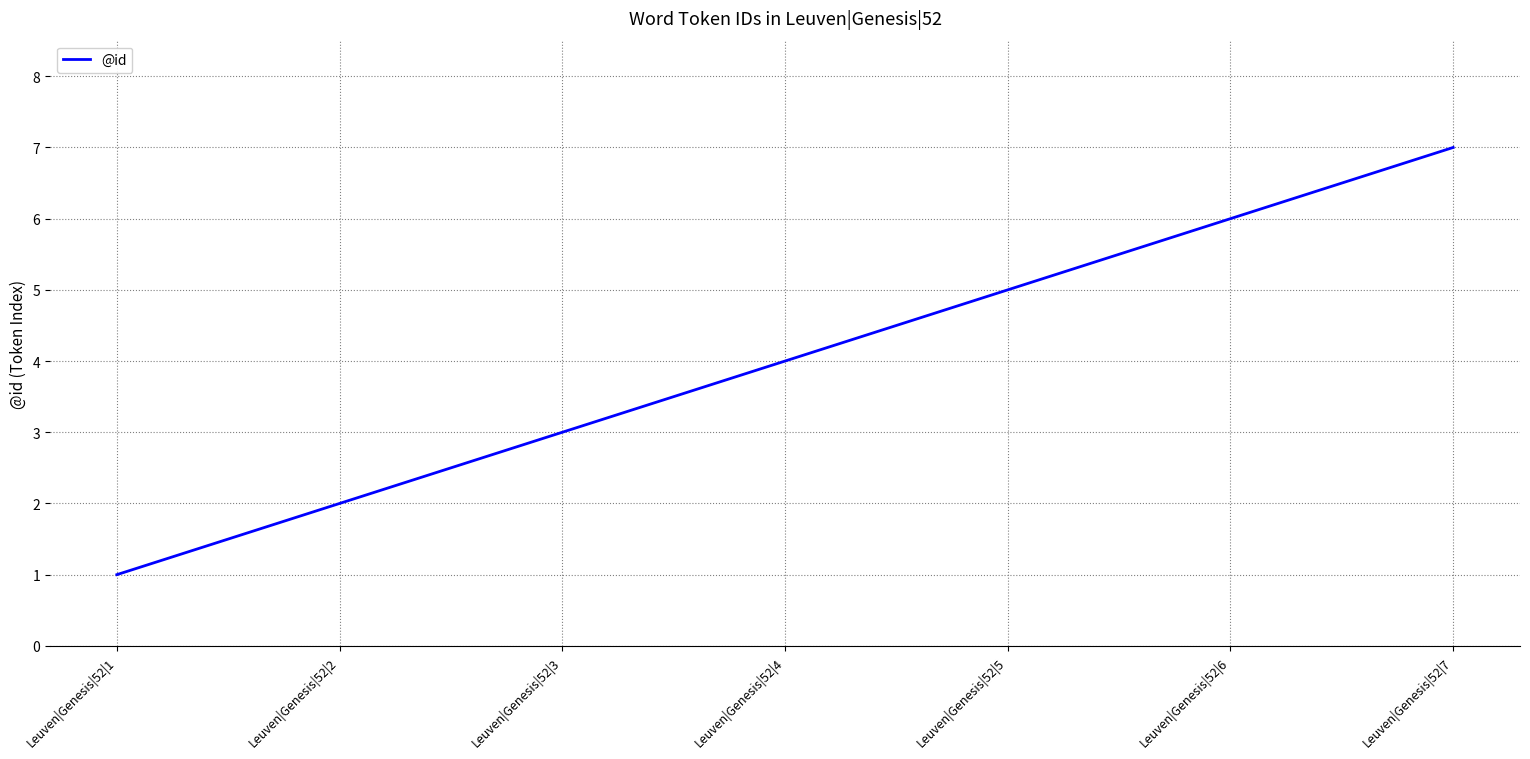

Rank the categories by value from highest to lowest.

Leuven|Genesis|52|7, Leuven|Genesis|52|6, Leuven|Genesis|52|5, Leuven|Genesis|52|4, Leuven|Genesis|52|3, Leuven|Genesis|52|2, Leuven|Genesis|52|1